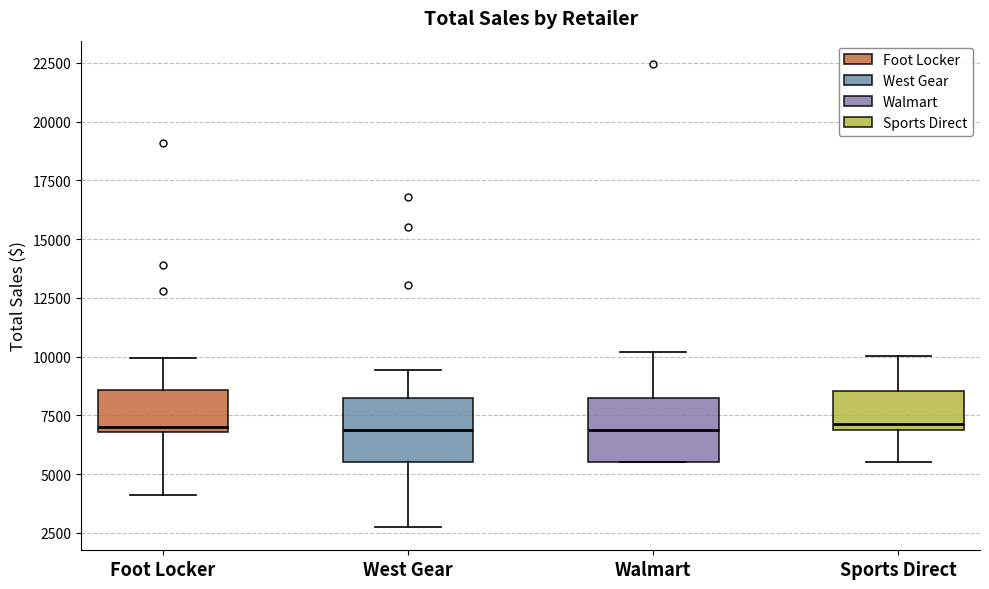

Reading left to right, read every box against the y-axis: the position of its median line, the range the box covers, and the ends of its whiskers. The values are not printed on the chart, so give them approximately, as read against the axis.

Foot Locker: median 7000 (just above the box's lower edge), box 7000 to 8500, whiskers 4000 to 10000
West Gear: median 7000, box 5500 to 8500, whiskers 3000 to 9500
Walmart: median 7000, box 5500 to 8500, whiskers 5500 to 10000
Sports Direct: median 7000 (just above the box's lower edge), box 7000 to 8500, whiskers 5500 to 10000